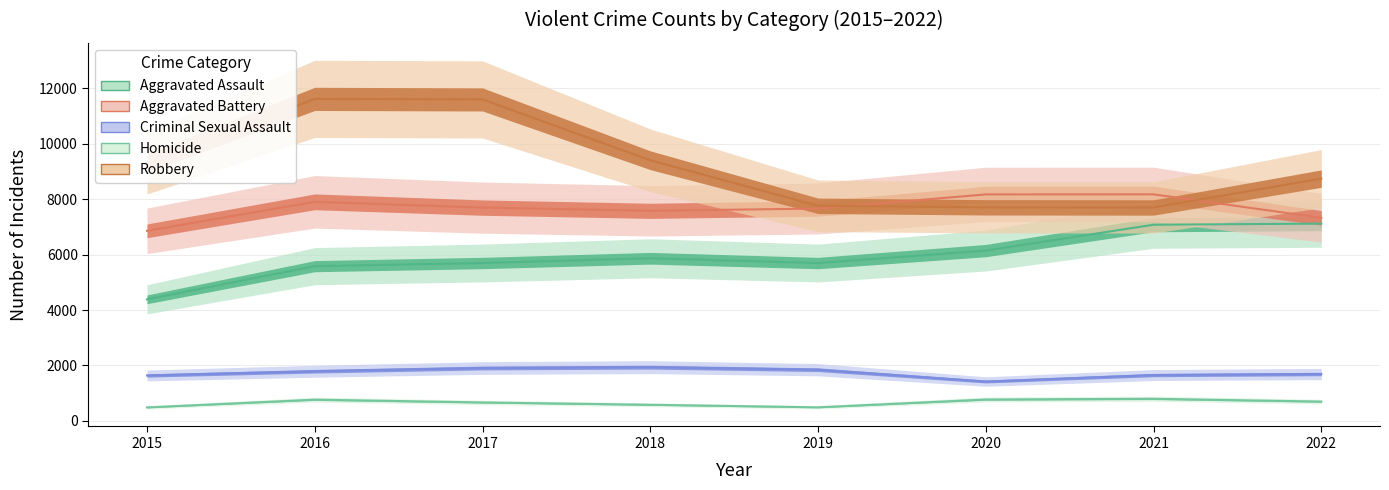

What is the difference between the maximum and minimum values in the Robbery series?

3920